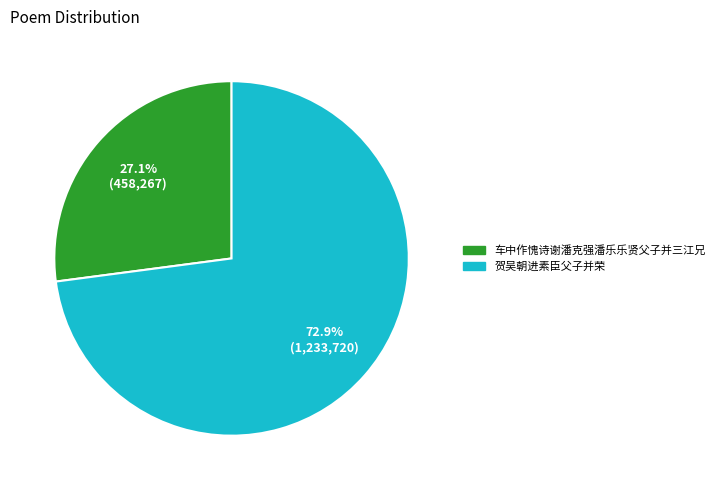

Which slice represents more than half of the pie?

贺吴朝进素臣父子并荣